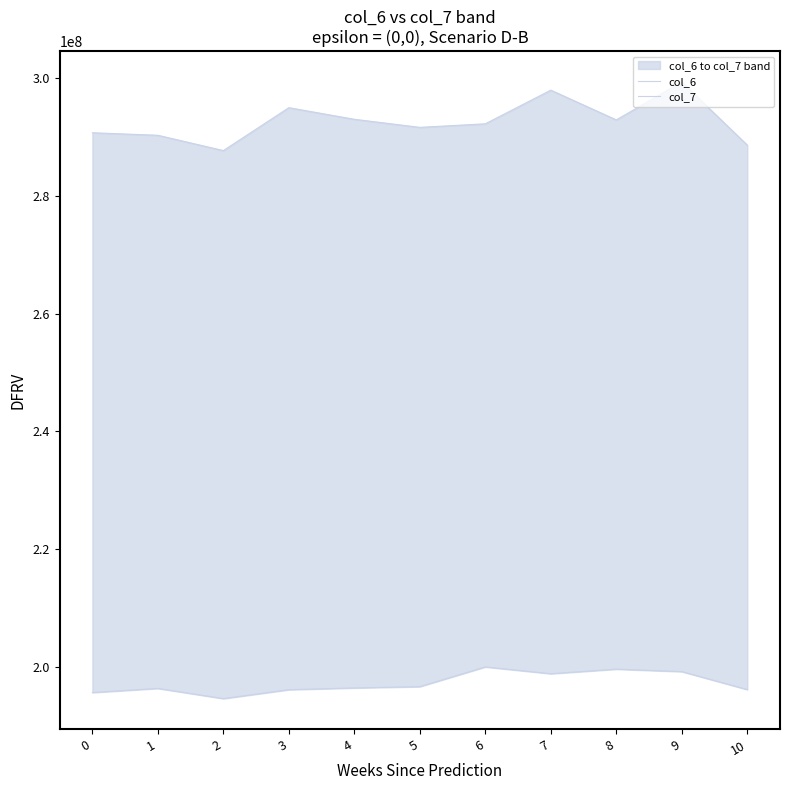

Reading left to right, extract all data points from this chart.

col_6: 195582500	196282041	194549208	196065958	196366292	196586417	199935791	198783625	199556458	199141250	196086208
col_7: 290722875	290293833	287694375	294986000	293013667	291640833	292243875	297966459	292908583	299344375	288630083